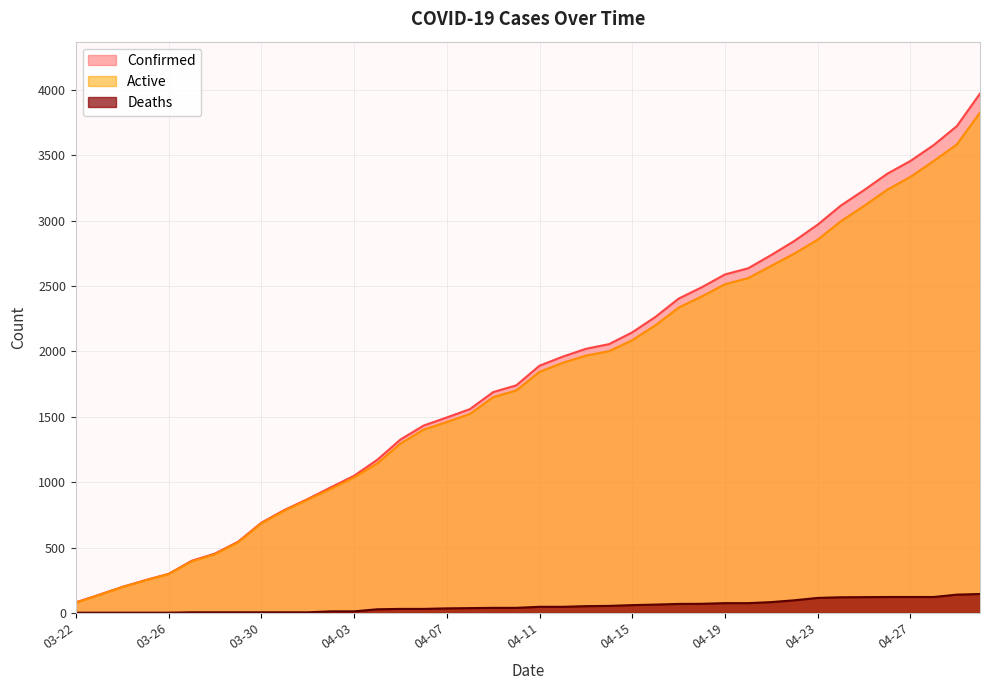

What is the total value across all series at 04-04?

2342